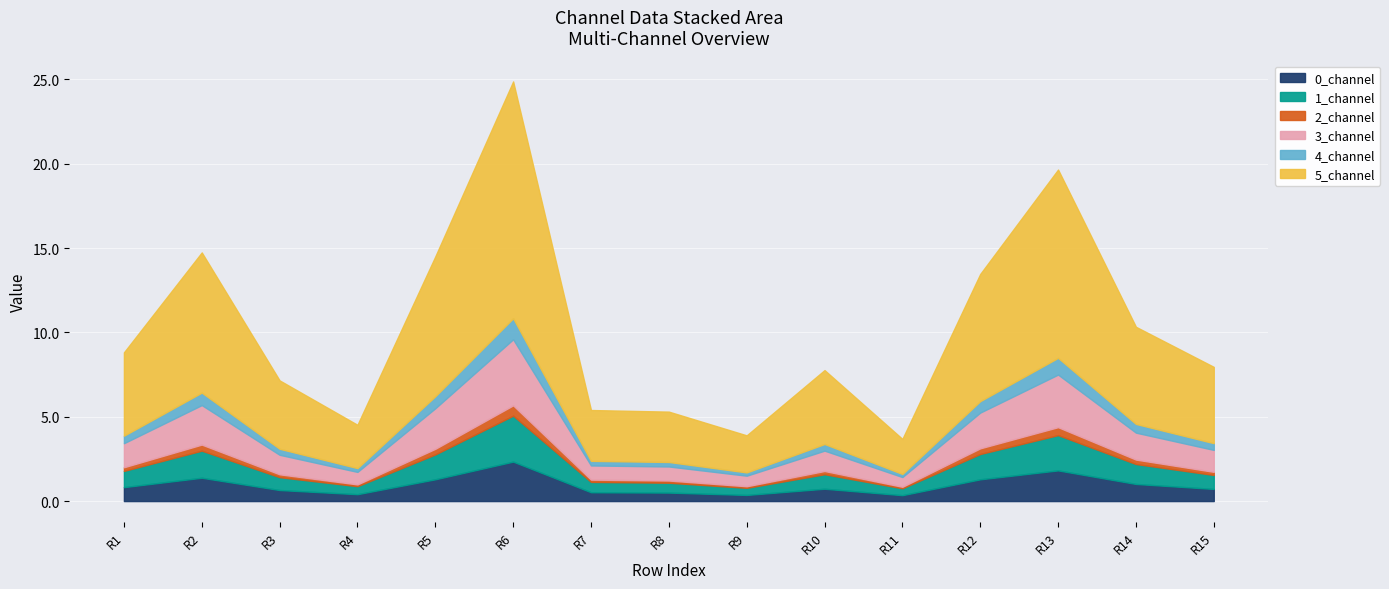

True or false: 4_channel and 0_channel intersect in this chart.

False